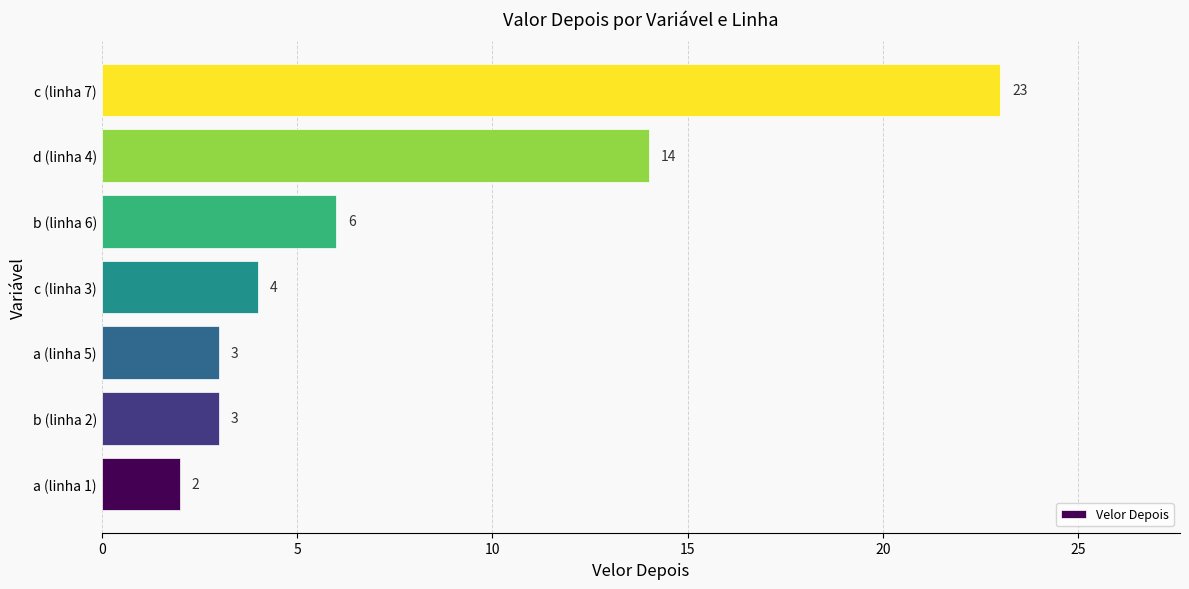

The value at b (linha 6) is 6. True or false?

True